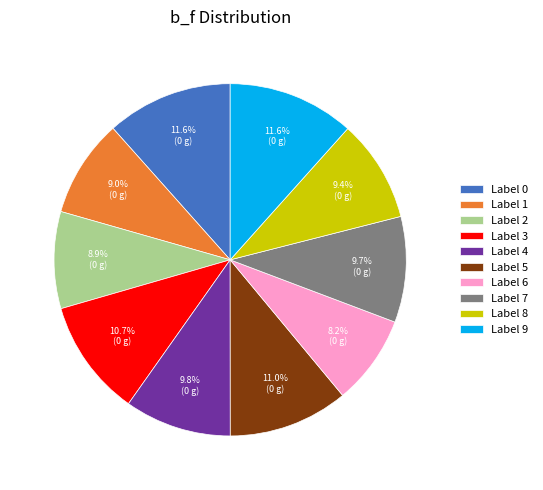

Does Label 4 represent more than half of the total?

No